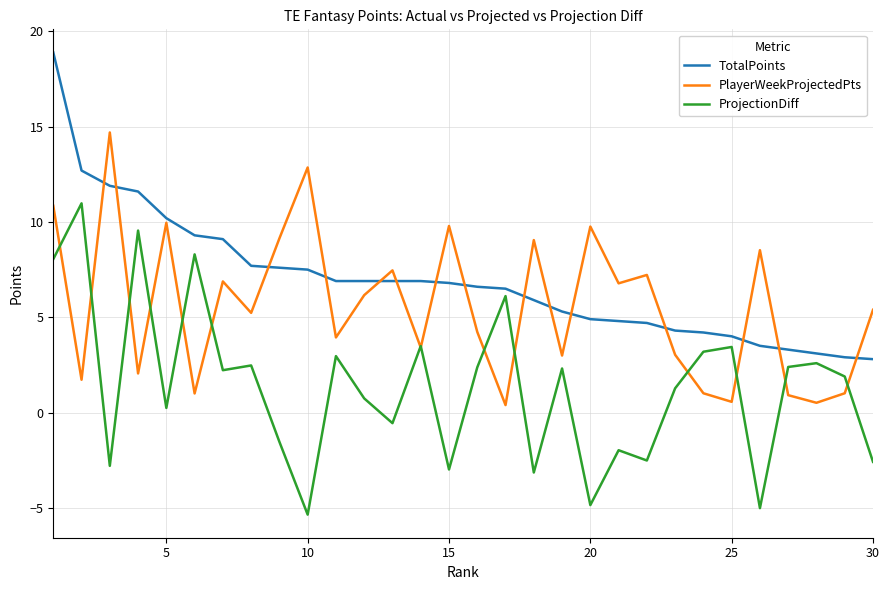

Which series has the largest total across all categories?

TotalPoints